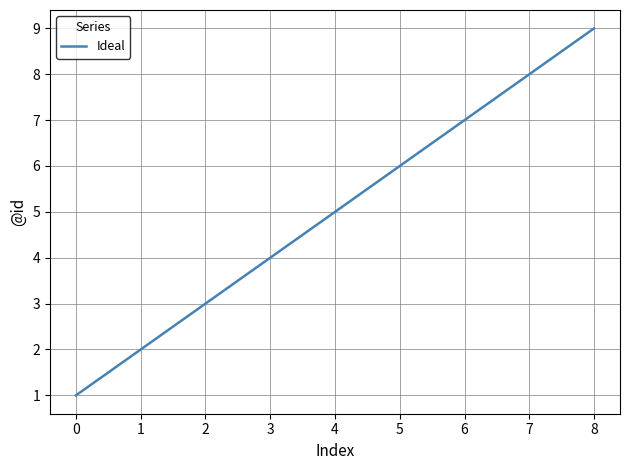

What is the ratio of the value at 8 to the value at 7?

1.1